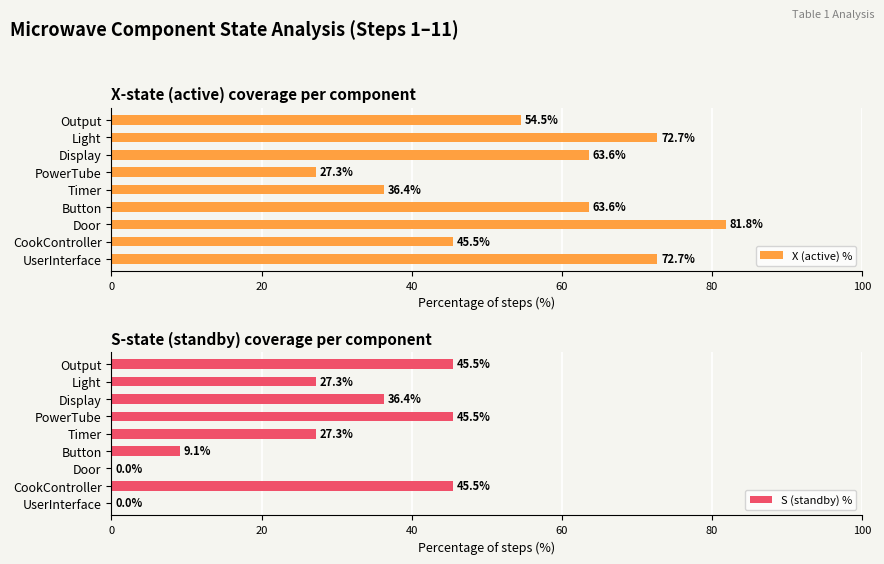

What is the approximate value of X (active) % at Door?

81.8